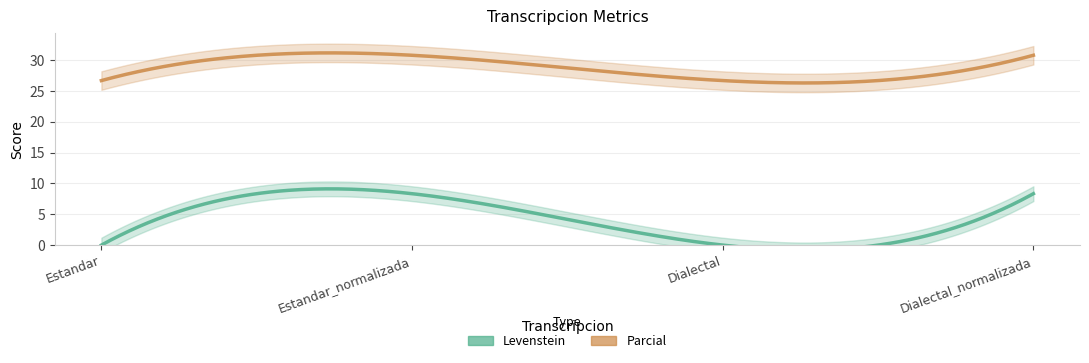

Reading right to left, extract all data points from this chart.

Levenstein: 8.3	0.0	8.3	0.0
Parcial: 30.8	26.7	30.8	26.7